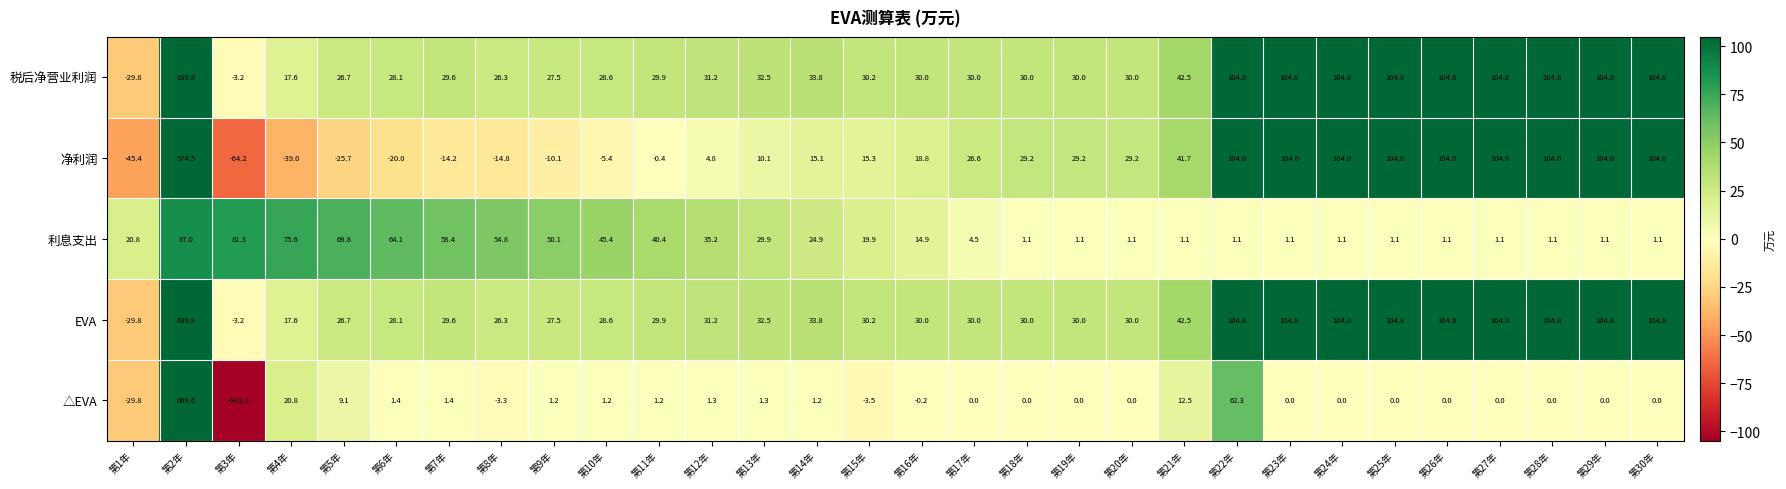

Where does the △EVA series first go above 0?

第2年